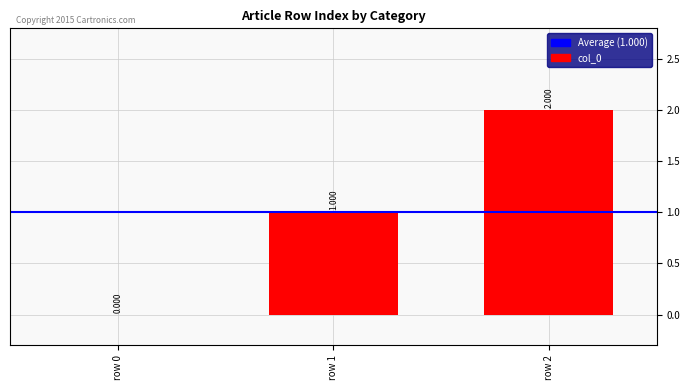

List the labels in order of value, smallest first.

row 0, row 1, row 2